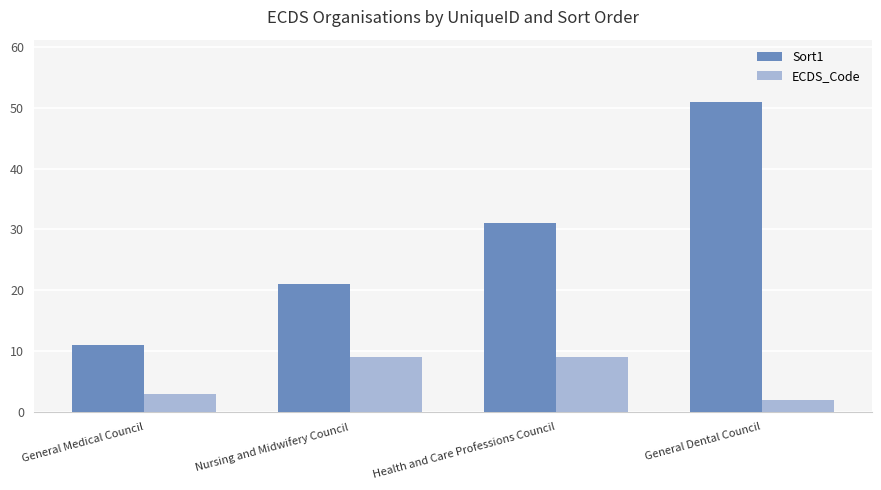

Reading left to right, what are all the values shown in this chart?

Sort1: General Medical Council=11	Nursing and Midwifery Council=21	Health and Care Professions Council=31	General Dental Council=51
ECDS_Code: General Medical Council=3	Nursing and Midwifery Council=9	Health and Care Professions Council=9	General Dental Council=2